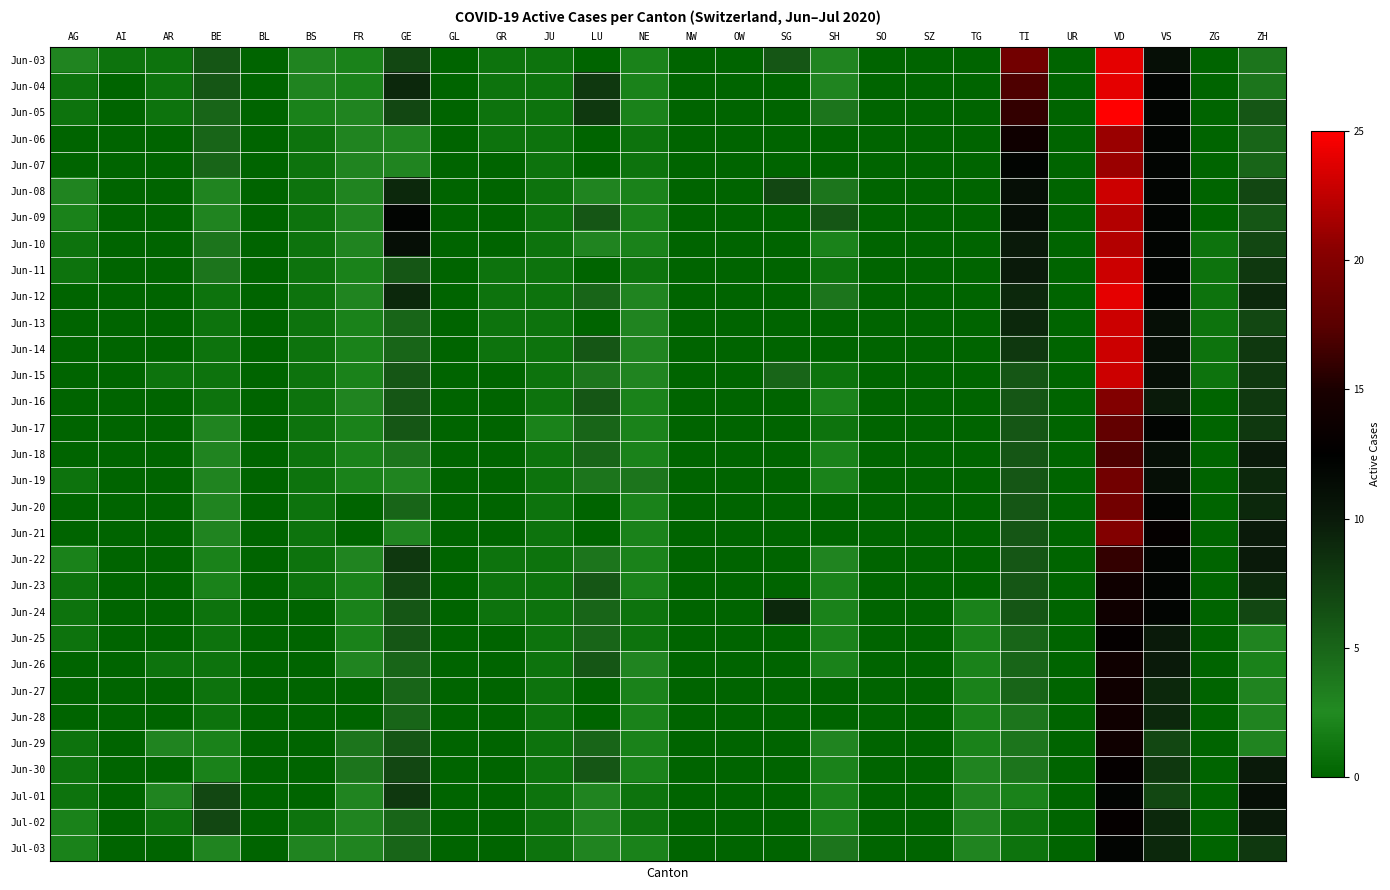

Reading left to right, extract all data points from this chart.

Jun-03: AG=3	AI=1	AR=1	BE=6	BL=0	BS=3	FR=2	GE=7	GL=0	GR=1	JU=1	LU=0	NE=2	NW=0	OW=0	SG=6	SH=3	SO=0	SZ=0	TG=0	TI=19	UR=0	VD=24	VS=11	ZG=0	ZH=4
Jun-04: AG=1	AI=0	AR=1	BE=6	BL=0	BS=3	FR=2	GE=9	GL=0	GR=1	JU=1	LU=8	NE=2	NW=0	OW=0	SG=0	SH=3	SO=0	SZ=0	TG=0	TI=17	UR=0	VD=24	VS=12	ZG=0	ZH=4
Jun-05: AG=1	AI=0	AR=1	BE=5	BL=0	BS=2	FR=3	GE=7	GL=0	GR=1	JU=1	LU=8	NE=2	NW=0	OW=0	SG=0	SH=4	SO=0	SZ=0	TG=0	TI=16	UR=0	VD=25	VS=12	ZG=0	ZH=6
Jun-06: AG=0	AI=0	AR=0	BE=5	BL=0	BS=1	FR=3	GE=3	GL=0	GR=1	JU=1	LU=0	NE=1	NW=0	OW=0	SG=0	SH=0	SO=0	SZ=0	TG=0	TI=14	UR=0	VD=21	VS=12	ZG=0	ZH=5
Jun-07: AG=0	AI=0	AR=0	BE=5	BL=0	BS=1	FR=3	GE=3	GL=0	GR=0	JU=1	LU=0	NE=1	NW=0	OW=0	SG=0	SH=0	SO=0	SZ=0	TG=0	TI=12	UR=0	VD=21	VS=12	ZG=0	ZH=5
Jun-08: AG=3	AI=0	AR=0	BE=3	BL=0	BS=1	FR=3	GE=9	GL=0	GR=0	JU=1	LU=3	NE=2	NW=0	OW=0	SG=7	SH=4	SO=0	SZ=0	TG=0	TI=11	UR=0	VD=23	VS=12	ZG=0	ZH=7
Jun-09: AG=2	AI=0	AR=0	BE=3	BL=0	BS=1	FR=3	GE=12	GL=0	GR=0	JU=1	LU=6	NE=2	NW=0	OW=0	SG=0	SH=6	SO=0	SZ=0	TG=0	TI=11	UR=0	VD=22	VS=12	ZG=0	ZH=6
Jun-10: AG=1	AI=0	AR=0	BE=4	BL=0	BS=1	FR=3	GE=11	GL=0	GR=0	JU=1	LU=3	NE=2	NW=0	OW=0	SG=0	SH=2	SO=0	SZ=0	TG=0	TI=10	UR=0	VD=22	VS=12	ZG=1	ZH=7
Jun-11: AG=1	AI=0	AR=0	BE=4	BL=0	BS=1	FR=2	GE=6	GL=0	GR=1	JU=1	LU=0	NE=1	NW=0	OW=0	SG=0	SH=1	SO=0	SZ=0	TG=0	TI=10	UR=0	VD=23	VS=12	ZG=1	ZH=8
Jun-12: AG=0	AI=0	AR=0	BE=1	BL=0	BS=1	FR=3	GE=9	GL=0	GR=1	JU=1	LU=5	NE=3	NW=0	OW=0	SG=0	SH=4	SO=0	SZ=0	TG=0	TI=9	UR=0	VD=24	VS=12	ZG=1	ZH=9
Jun-13: AG=0	AI=0	AR=0	BE=1	BL=0	BS=1	FR=2	GE=5	GL=0	GR=1	JU=1	LU=0	NE=3	NW=0	OW=0	SG=0	SH=0	SO=0	SZ=0	TG=0	TI=9	UR=0	VD=23	VS=11	ZG=1	ZH=7
Jun-14: AG=0	AI=0	AR=0	BE=1	BL=0	BS=1	FR=2	GE=5	GL=0	GR=1	JU=1	LU=6	NE=3	NW=0	OW=0	SG=0	SH=0	SO=0	SZ=0	TG=0	TI=8	UR=0	VD=23	VS=11	ZG=1	ZH=8
Jun-15: AG=0	AI=0	AR=1	BE=1	BL=0	BS=1	FR=2	GE=6	GL=0	GR=0	JU=1	LU=4	NE=3	NW=0	OW=0	SG=5	SH=1	SO=0	SZ=0	TG=0	TI=6	UR=0	VD=23	VS=11	ZG=1	ZH=8
Jun-16: AG=0	AI=0	AR=0	BE=1	BL=0	BS=1	FR=3	GE=6	GL=0	GR=0	JU=1	LU=6	NE=2	NW=0	OW=0	SG=0	SH=2	SO=0	SZ=0	TG=0	TI=6	UR=0	VD=20	VS=10	ZG=0	ZH=8
Jun-17: AG=0	AI=0	AR=0	BE=3	BL=0	BS=1	FR=2	GE=6	GL=0	GR=0	JU=2	LU=5	NE=2	NW=0	OW=0	SG=0	SH=1	SO=0	SZ=0	TG=0	TI=6	UR=0	VD=18	VS=12	ZG=0	ZH=8
Jun-18: AG=0	AI=0	AR=0	BE=3	BL=0	BS=1	FR=2	GE=4	GL=0	GR=0	JU=1	LU=5	NE=2	NW=0	OW=0	SG=0	SH=2	SO=0	SZ=0	TG=0	TI=6	UR=0	VD=17	VS=11	ZG=0	ZH=10
Jun-19: AG=1	AI=0	AR=0	BE=3	BL=0	BS=1	FR=2	GE=3	GL=0	GR=0	JU=1	LU=4	NE=4	NW=0	OW=0	SG=0	SH=2	SO=0	SZ=0	TG=0	TI=6	UR=0	VD=19	VS=11	ZG=0	ZH=9
Jun-20: AG=0	AI=0	AR=0	BE=3	BL=0	BS=1	FR=0	GE=5	GL=0	GR=0	JU=1	LU=0	NE=2	NW=0	OW=0	SG=0	SH=0	SO=0	SZ=0	TG=0	TI=6	UR=0	VD=19	VS=12	ZG=0	ZH=9
Jun-21: AG=0	AI=0	AR=0	BE=3	BL=0	BS=1	FR=0	GE=3	GL=0	GR=0	JU=1	LU=0	NE=2	NW=0	OW=0	SG=0	SH=0	SO=0	SZ=0	TG=0	TI=6	UR=0	VD=20	VS=13	ZG=0	ZH=10
Jun-22: AG=2	AI=0	AR=0	BE=2	BL=0	BS=1	FR=3	GE=8	GL=0	GR=1	JU=1	LU=4	NE=2	NW=0	OW=0	SG=0	SH=3	SO=0	SZ=0	TG=0	TI=6	UR=0	VD=16	VS=12	ZG=0	ZH=10
Jun-23: AG=1	AI=0	AR=0	BE=2	BL=0	BS=1	FR=2	GE=7	GL=0	GR=1	JU=1	LU=6	NE=2	NW=0	OW=0	SG=0	SH=2	SO=0	SZ=0	TG=0	TI=6	UR=0	VD=14	VS=12	ZG=0	ZH=9
Jun-24: AG=1	AI=0	AR=0	BE=1	BL=0	BS=0	FR=2	GE=6	GL=0	GR=1	JU=1	LU=5	NE=1	NW=0	OW=0	SG=9	SH=2	SO=0	SZ=0	TG=2	TI=6	UR=0	VD=14	VS=12	ZG=0	ZH=7
Jun-25: AG=1	AI=0	AR=0	BE=1	BL=0	BS=0	FR=2	GE=6	GL=0	GR=0	JU=1	LU=5	NE=1	NW=0	OW=0	SG=0	SH=2	SO=0	SZ=0	TG=2	TI=5	UR=0	VD=13	VS=10	ZG=0	ZH=3
Jun-26: AG=0	AI=0	AR=1	BE=1	BL=0	BS=0	FR=3	GE=5	GL=0	GR=0	JU=1	LU=6	NE=3	NW=0	OW=0	SG=0	SH=2	SO=0	SZ=0	TG=2	TI=5	UR=0	VD=14	VS=10	ZG=0	ZH=2
Jun-27: AG=0	AI=0	AR=0	BE=1	BL=0	BS=0	FR=0	GE=5	GL=0	GR=0	JU=1	LU=0	NE=2	NW=0	OW=0	SG=0	SH=0	SO=0	SZ=0	TG=2	TI=5	UR=0	VD=14	VS=9	ZG=0	ZH=3
Jun-28: AG=0	AI=0	AR=0	BE=1	BL=0	BS=0	FR=0	GE=5	GL=0	GR=0	JU=1	LU=0	NE=2	NW=0	OW=0	SG=0	SH=0	SO=0	SZ=0	TG=2	TI=4	UR=0	VD=14	VS=9	ZG=0	ZH=3
Jun-29: AG=1	AI=0	AR=3	BE=2	BL=0	BS=0	FR=4	GE=6	GL=0	GR=0	JU=1	LU=5	NE=2	NW=0	OW=0	SG=0	SH=3	SO=0	SZ=0	TG=2	TI=4	UR=0	VD=14	VS=7	ZG=0	ZH=3
Jun-30: AG=1	AI=0	AR=0	BE=2	BL=0	BS=0	FR=4	GE=7	GL=0	GR=0	JU=1	LU=6	NE=2	NW=0	OW=0	SG=0	SH=2	SO=0	SZ=0	TG=3	TI=4	UR=0	VD=13	VS=8	ZG=0	ZH=10
Jul-01: AG=1	AI=0	AR=3	BE=7	BL=0	BS=0	FR=3	GE=8	GL=0	GR=0	JU=1	LU=3	NE=1	NW=0	OW=0	SG=0	SH=2	SO=0	SZ=0	TG=3	TI=2	UR=0	VD=12	VS=7	ZG=0	ZH=11
Jul-02: AG=2	AI=0	AR=1	BE=7	BL=0	BS=1	FR=3	GE=5	GL=0	GR=0	JU=1	LU=3	NE=1	NW=0	OW=0	SG=0	SH=2	SO=0	SZ=0	TG=3	TI=1	UR=0	VD=13	VS=9	ZG=0	ZH=10
Jul-03: AG=2	AI=0	AR=0	BE=3	BL=0	BS=3	FR=3	GE=5	GL=0	GR=0	JU=1	LU=3	NE=2	NW=0	OW=0	SG=0	SH=4	SO=0	SZ=0	TG=3	TI=1	UR=0	VD=12	VS=9	ZG=0	ZH=8